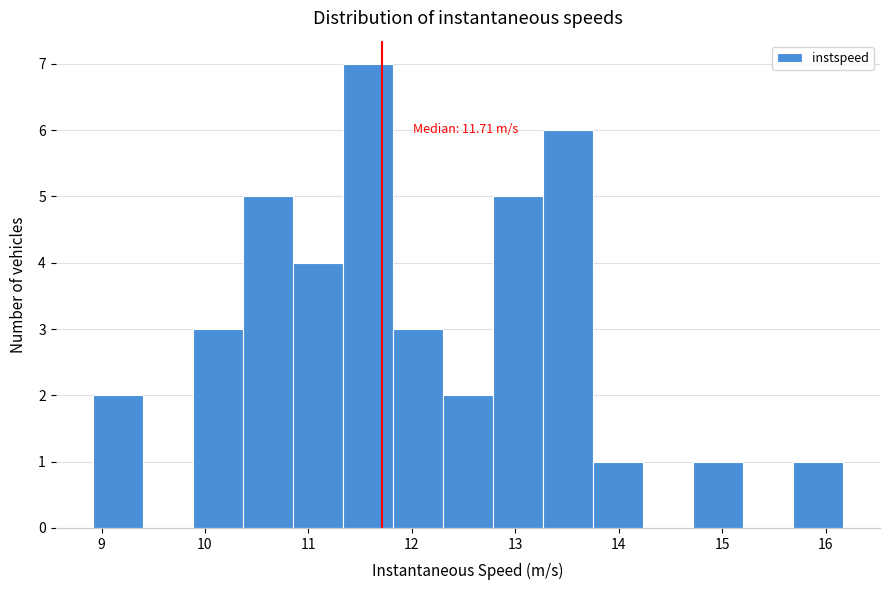

Over which range of the x-axis is the bar tallest?

11.3 to 11.8